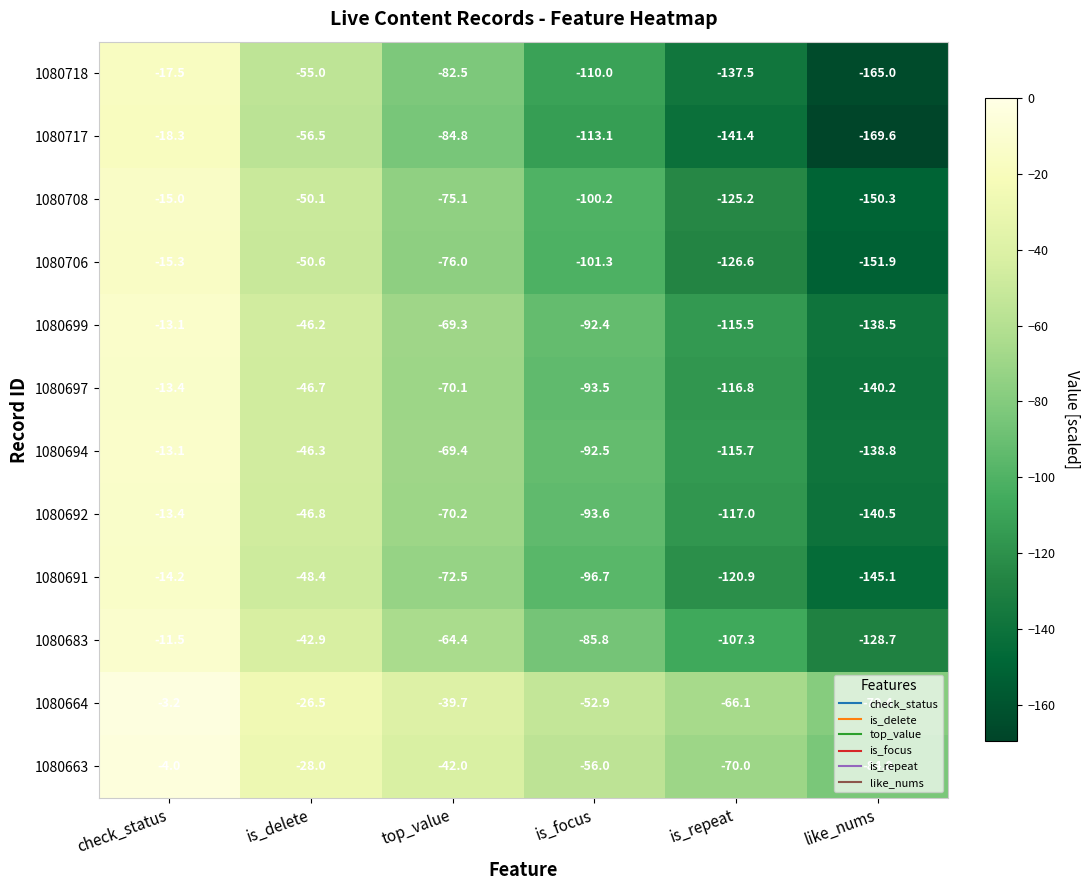

Where does the 1080708 series first go above -75?

check_status